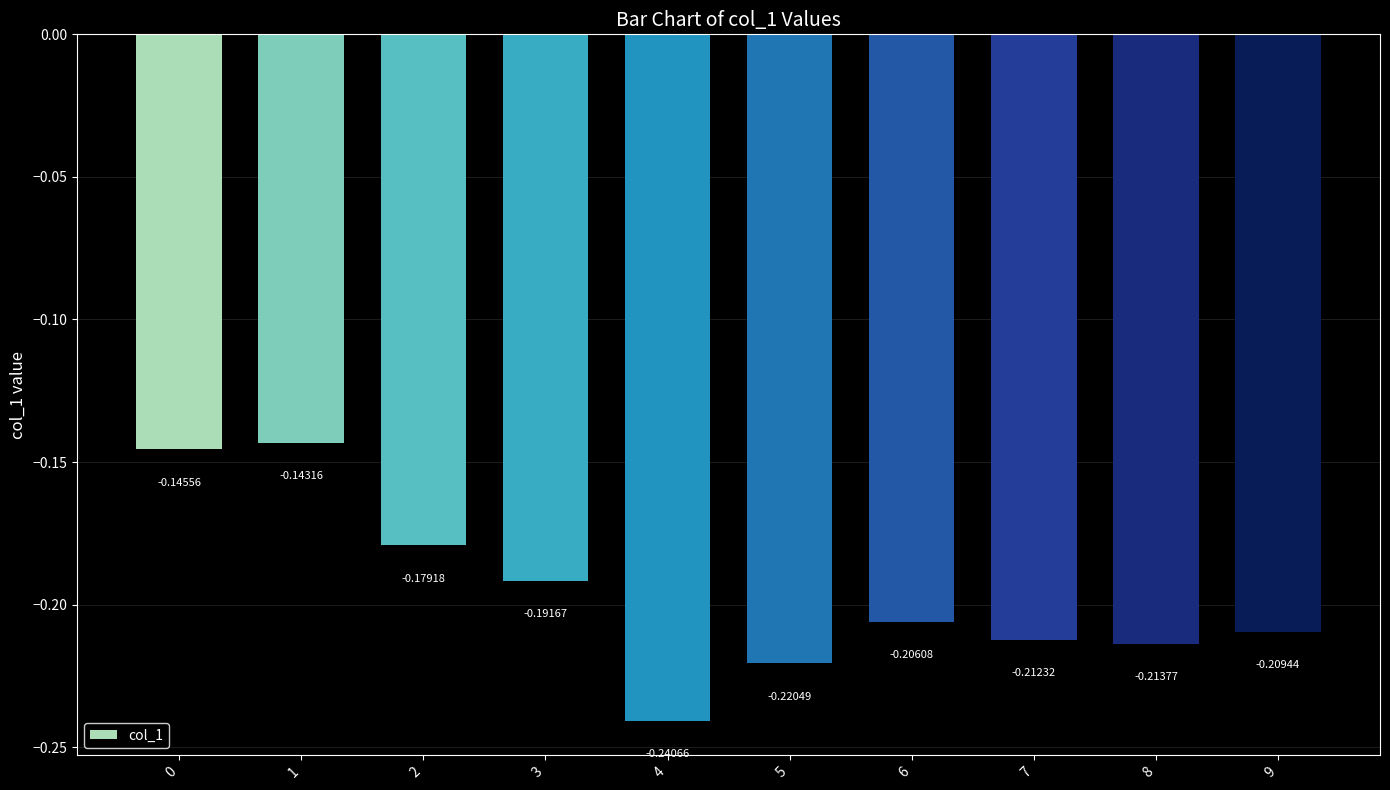

Rank the categories by value from highest to lowest.

1, 0, 2, 3, 6, 9, 7, 8, 5, 4